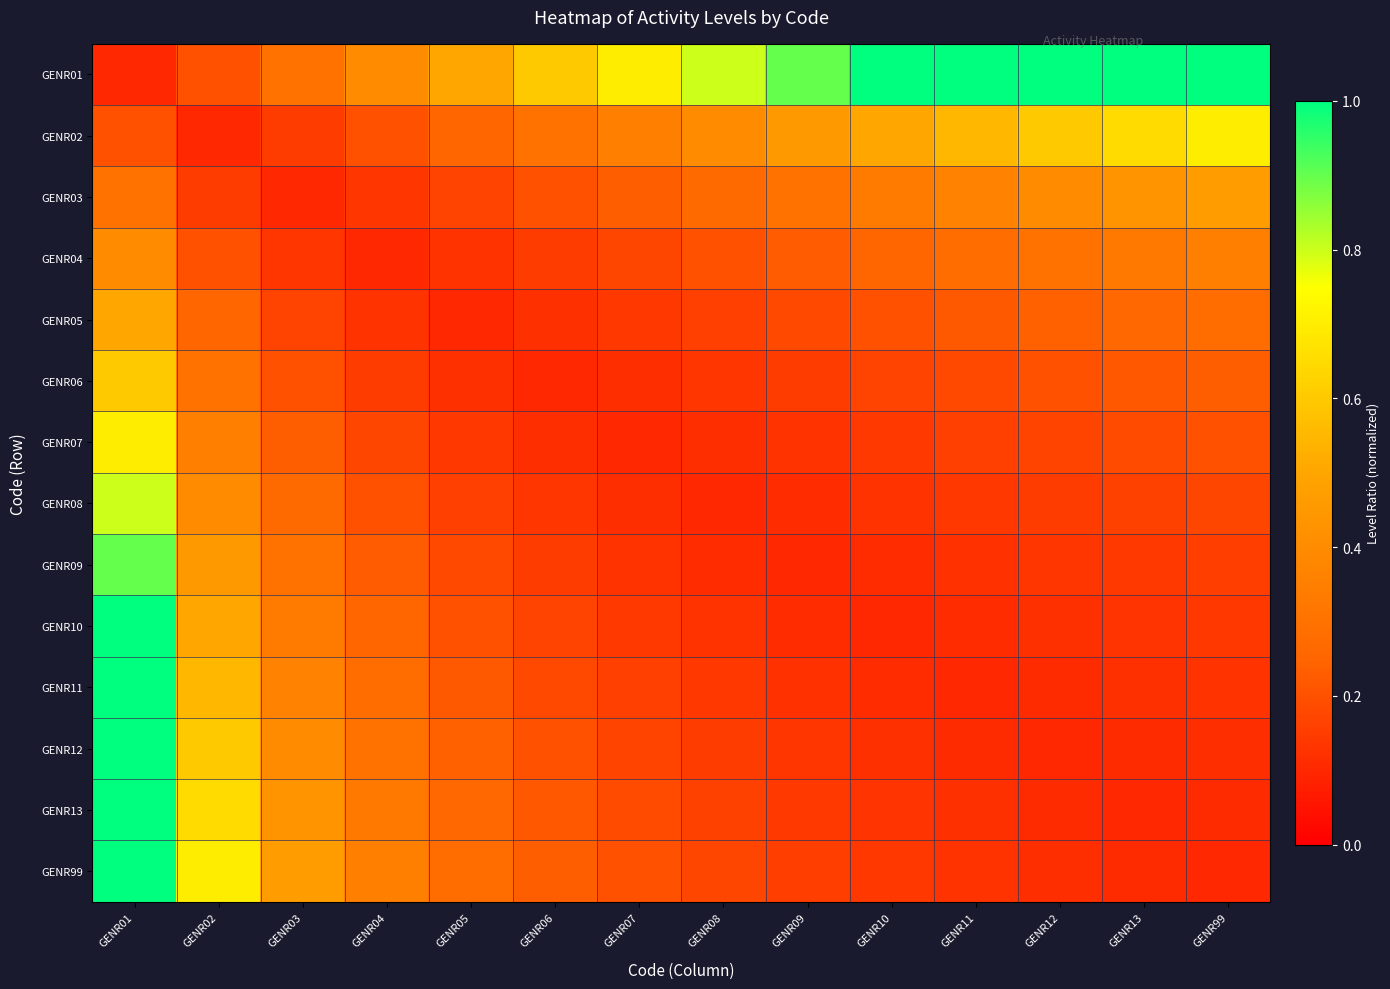

At which category is the sum across all series the highest?

GENR01